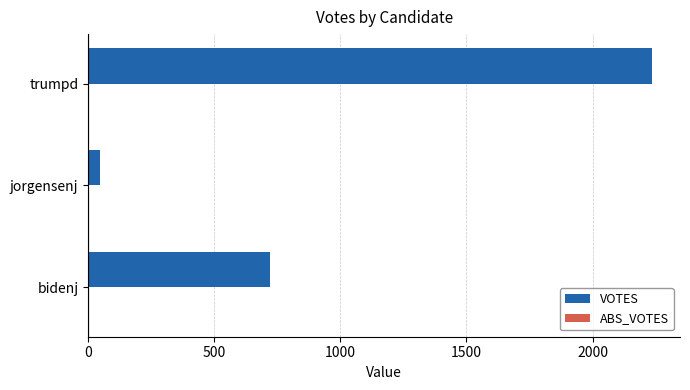

What is the change in value from bidenj to trumpd?

+1514